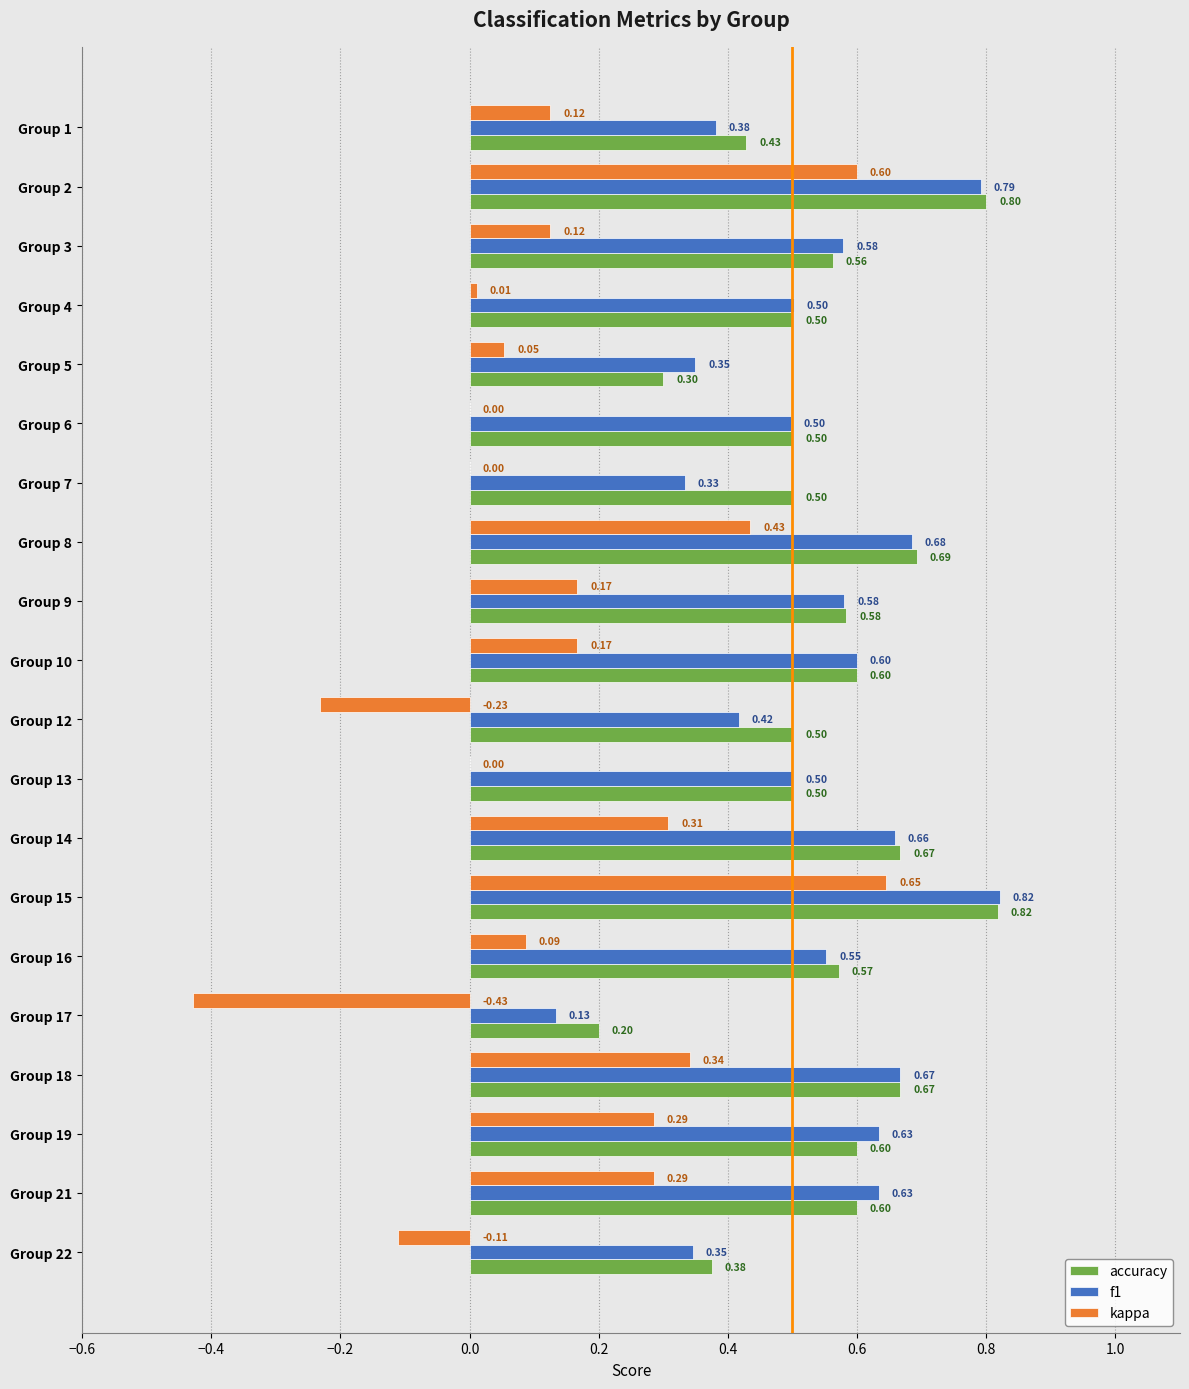

Which series has the widest spread of values?

kappa